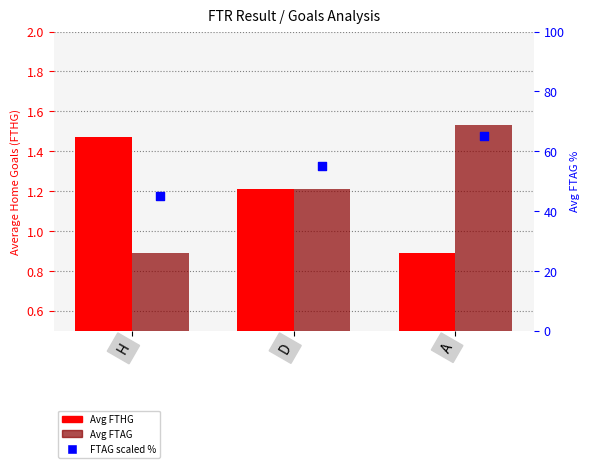

Which series contains the lowest Y value?

Avg FTHG